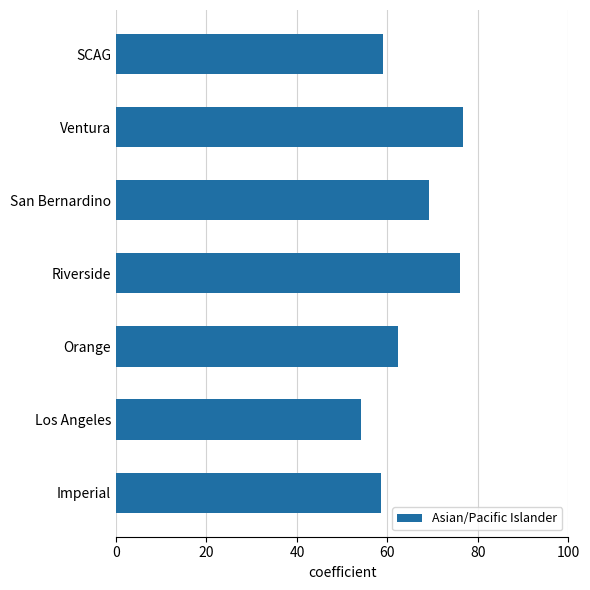

Are the bars horizontal?

Yes